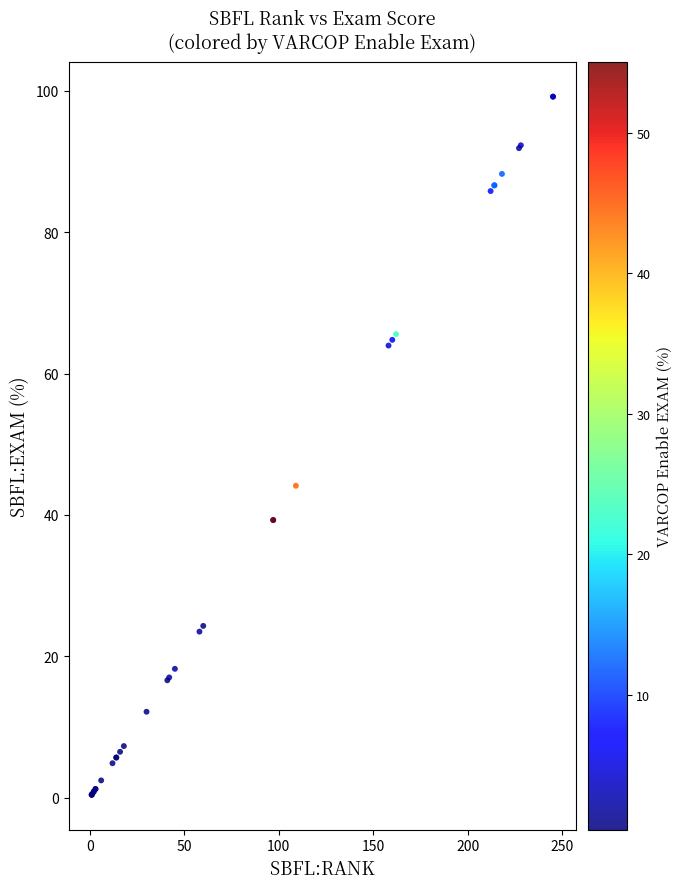

What Y value in the scatter plot is closest to 49?

44.1